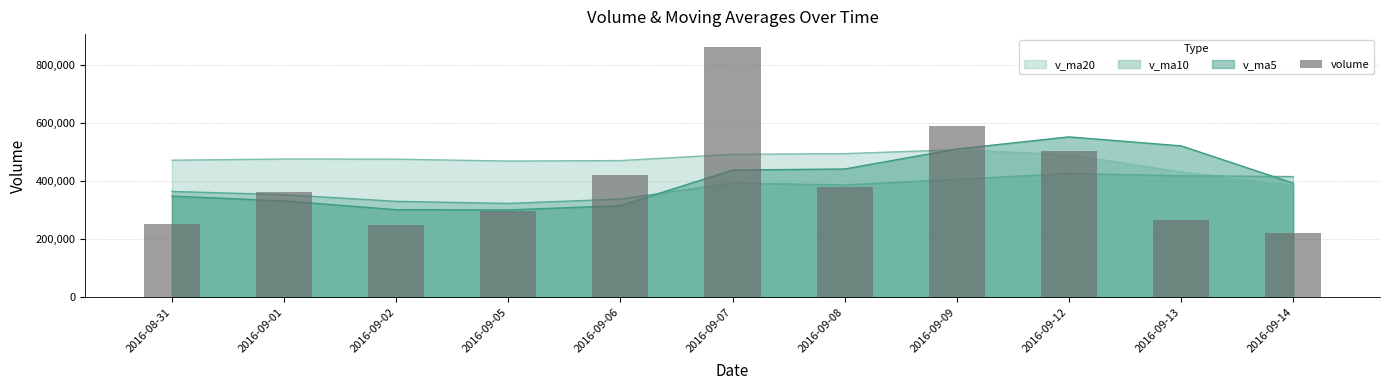

What is the smallest value displayed?

222068.9